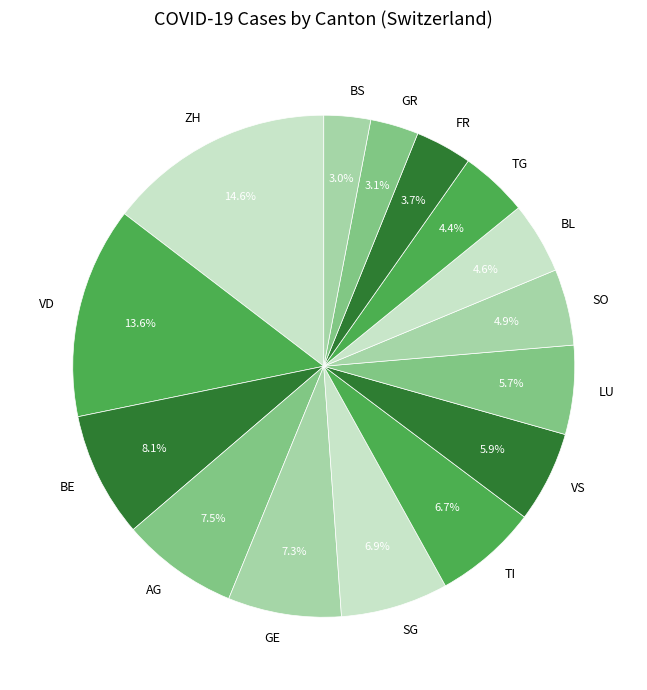

To the nearest percent, what is the average slice percentage?

7%